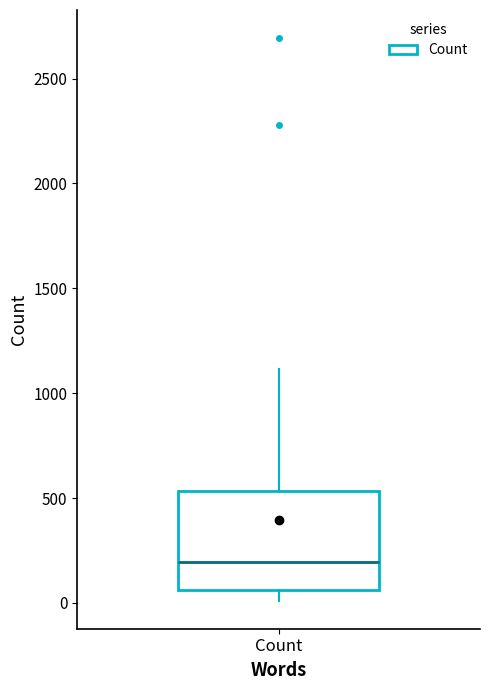

Where does the median line of the box for Count sit on the y-axis? The values are not printed on the chart, so give them approximately, as read against the axis.

200